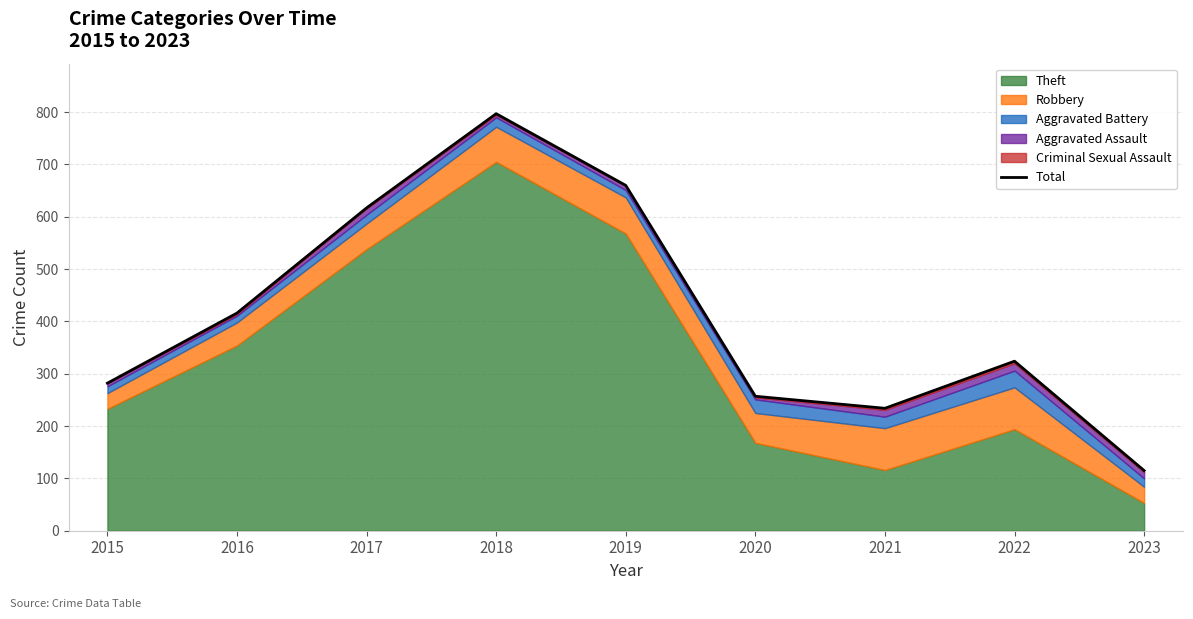

Where is the first local minimum?

2021